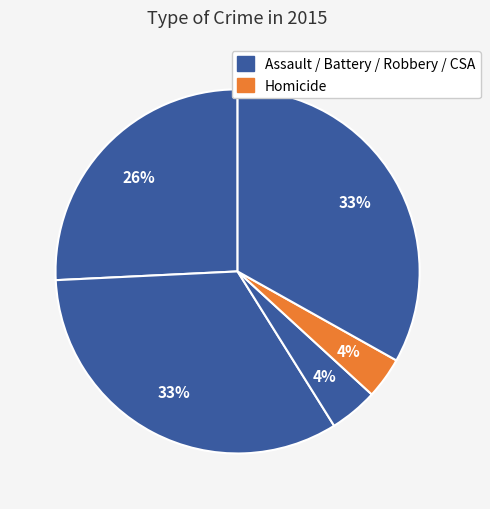

Is there any slice that represents more than half of the pie?

No